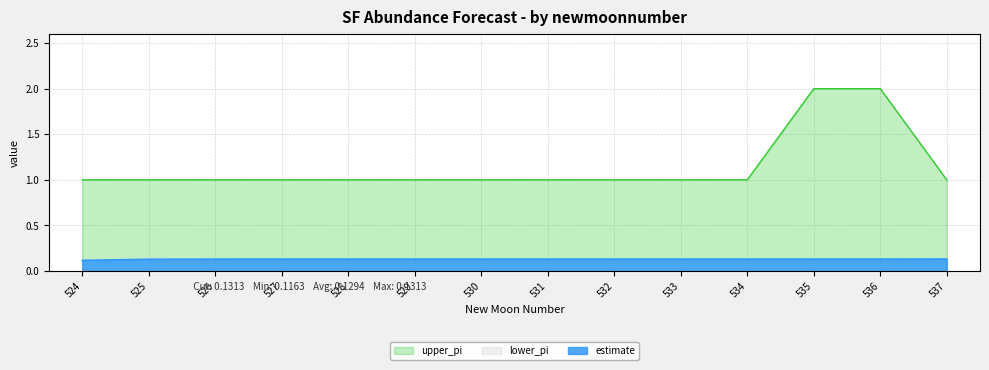

True or false: estimate has more than 0 interior local peaks.

True